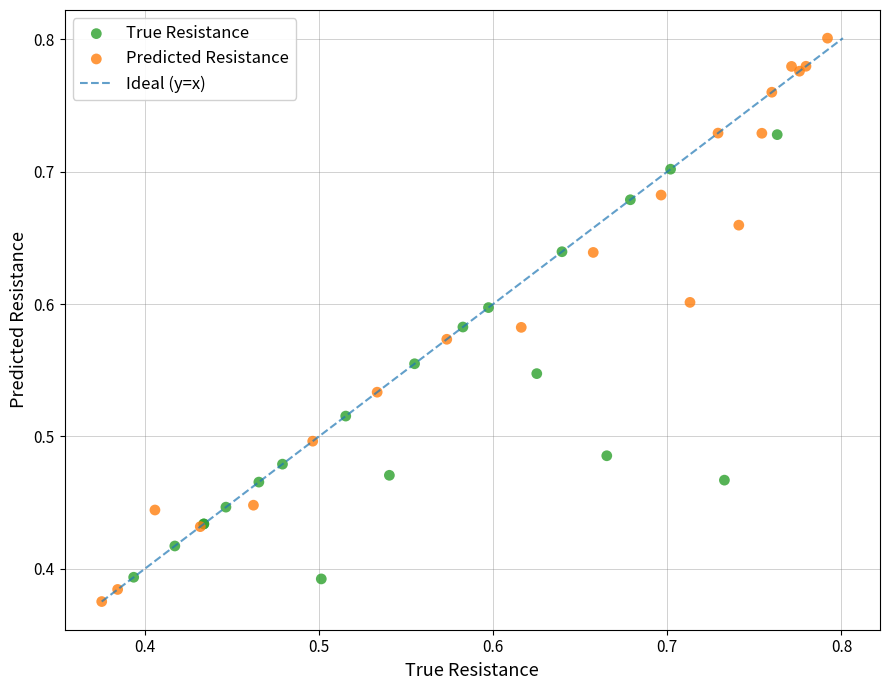

Which series reaches the maximum Y coordinate?

Predicted Resistance